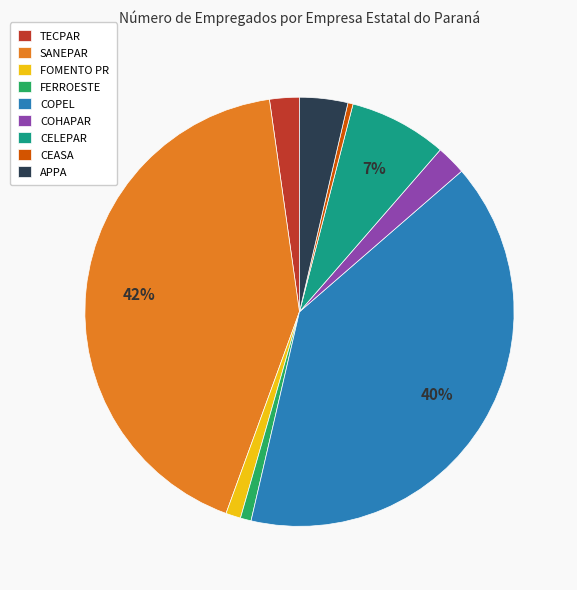

What is the largest slice in the pie chart?

SANEPAR